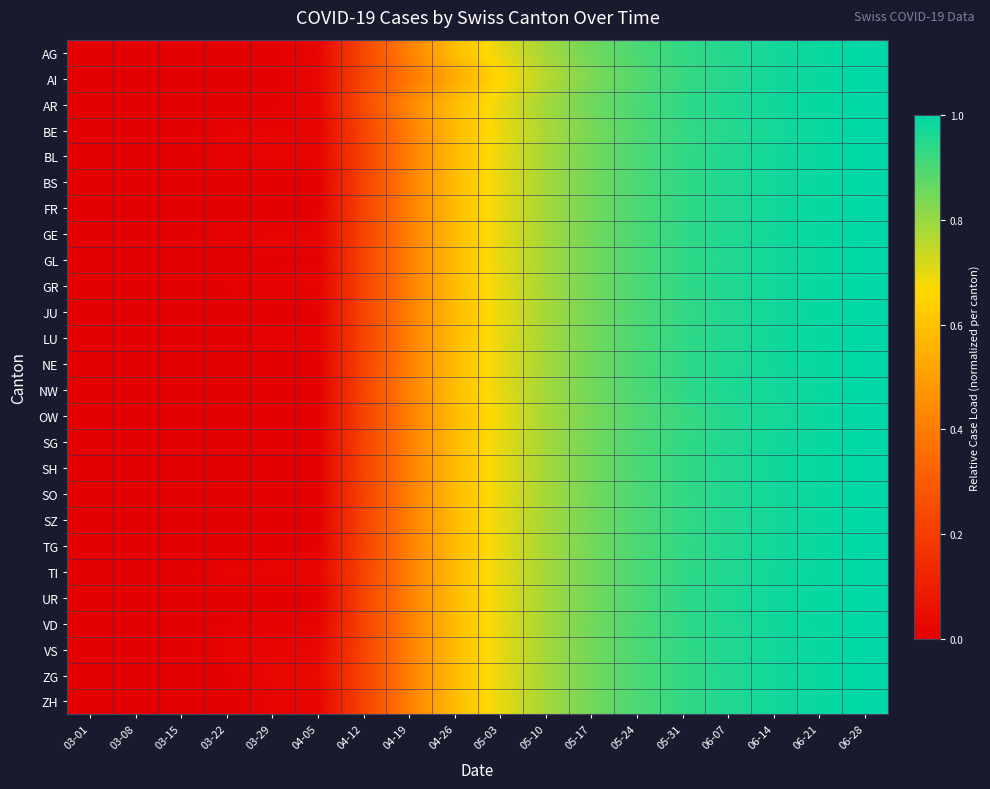

Reading left to right, extract all data points from this chart.

AG: 03-01=0.0	03-08=0.0	03-15=0.0	03-22=0.0	03-29=0.0	04-05=0.0	04-12=0.2	04-19=0.4	04-26=0.6	05-03=0.7	05-10=0.8	05-17=0.9	05-24=0.9	05-31=0.9	06-07=1.0	06-14=1.0	06-21=1.0	06-28=1.0
AI: 03-01=0.0	03-08=0.0	03-15=0.0	03-22=0.0	03-29=0.0	04-05=0.0	04-12=0.2	04-19=0.4	04-26=0.5	05-03=0.7	05-10=0.8	05-17=0.8	05-24=0.9	05-31=0.9	06-07=0.9	06-14=1.0	06-21=1.0	06-28=1.0
AR: 03-01=0.0	03-08=0.0	03-15=0.0	03-22=0.0	03-29=0.0	04-05=0.0	04-12=0.2	04-19=0.4	04-26=0.6	05-03=0.7	05-10=0.8	05-17=0.9	05-24=0.9	05-31=0.9	06-07=1.0	06-14=1.0	06-21=1.0	06-28=1.0
BE: 03-01=0.0	03-08=0.0	03-15=0.0	03-22=0.0	03-29=0.0	04-05=0.0	04-12=0.2	04-19=0.4	04-26=0.6	05-03=0.7	05-10=0.8	05-17=0.8	05-24=0.9	05-31=0.9	06-07=0.9	06-14=1.0	06-21=1.0	06-28=1.0
BL: 03-01=0.0	03-08=0.0	03-15=0.0	03-22=0.0	03-29=0.0	04-05=0.0	04-12=0.2	04-19=0.4	04-26=0.6	05-03=0.7	05-10=0.8	05-17=0.8	05-24=0.9	05-31=0.9	06-07=1.0	06-14=1.0	06-21=1.0	06-28=1.0
BS: 03-01=0.0	03-08=0.0	03-15=0.0	03-22=0.0	03-29=0.0	04-05=0.0	04-12=0.2	04-19=0.4	04-26=0.6	05-03=0.7	05-10=0.8	05-17=0.8	05-24=0.9	05-31=0.9	06-07=1.0	06-14=1.0	06-21=1.0	06-28=1.0
FR: 03-01=0.0	03-08=0.0	03-15=0.0	03-22=0.0	03-29=0.0	04-05=0.0	04-12=0.2	04-19=0.4	04-26=0.6	05-03=0.7	05-10=0.8	05-17=0.8	05-24=0.9	05-31=0.9	06-07=1.0	06-14=1.0	06-21=1.0	06-28=1.0
GE: 03-01=0.0	03-08=0.0	03-15=0.0	03-22=0.0	03-29=0.0	04-05=0.0	04-12=0.2	04-19=0.4	04-26=0.6	05-03=0.7	05-10=0.8	05-17=0.9	05-24=0.9	05-31=0.9	06-07=1.0	06-14=1.0	06-21=1.0	06-28=1.0
GL: 03-01=0.0	03-08=0.0	03-15=0.0	03-22=0.0	03-29=0.0	04-05=0.0	04-12=0.2	04-19=0.4	04-26=0.6	05-03=0.7	05-10=0.8	05-17=0.8	05-24=0.9	05-31=0.9	06-07=1.0	06-14=1.0	06-21=1.0	06-28=1.0
GR: 03-01=0.0	03-08=0.0	03-15=0.0	03-22=0.0	03-29=0.0	04-05=0.0	04-12=0.2	04-19=0.4	04-26=0.6	05-03=0.7	05-10=0.8	05-17=0.8	05-24=0.9	05-31=0.9	06-07=1.0	06-14=1.0	06-21=1.0	06-28=1.0
JU: 03-01=0.0	03-08=0.0	03-15=0.0	03-22=0.0	03-29=0.0	04-05=0.0	04-12=0.2	04-19=0.4	04-26=0.6	05-03=0.7	05-10=0.8	05-17=0.8	05-24=0.9	05-31=0.9	06-07=1.0	06-14=1.0	06-21=1.0	06-28=1.0
LU: 03-01=0.0	03-08=0.0	03-15=0.0	03-22=0.0	03-29=0.0	04-05=0.0	04-12=0.2	04-19=0.4	04-26=0.6	05-03=0.7	05-10=0.8	05-17=0.8	05-24=0.9	05-31=0.9	06-07=1.0	06-14=1.0	06-21=1.0	06-28=1.0
NE: 03-01=0.0	03-08=0.0	03-15=0.0	03-22=0.0	03-29=0.0	04-05=0.0	04-12=0.2	04-19=0.4	04-26=0.6	05-03=0.7	05-10=0.8	05-17=0.9	05-24=0.9	05-31=0.9	06-07=1.0	06-14=1.0	06-21=1.0	06-28=1.0
NW: 03-01=0.0	03-08=0.0	03-15=0.0	03-22=0.0	03-29=0.0	04-05=0.0	04-12=0.2	04-19=0.4	04-26=0.6	05-03=0.7	05-10=0.8	05-17=0.8	05-24=0.9	05-31=0.9	06-07=1.0	06-14=1.0	06-21=1.0	06-28=1.0
OW: 03-01=0.0	03-08=0.0	03-15=0.0	03-22=0.0	03-29=0.0	04-05=0.0	04-12=0.2	04-19=0.4	04-26=0.6	05-03=0.7	05-10=0.8	05-17=0.8	05-24=0.9	05-31=0.9	06-07=1.0	06-14=1.0	06-21=1.0	06-28=1.0
SG: 03-01=0.0	03-08=0.0	03-15=0.0	03-22=0.0	03-29=0.0	04-05=0.0	04-12=0.2	04-19=0.4	04-26=0.6	05-03=0.7	05-10=0.8	05-17=0.8	05-24=0.9	05-31=0.9	06-07=1.0	06-14=1.0	06-21=1.0	06-28=1.0
SH: 03-01=0.0	03-08=0.0	03-15=0.0	03-22=0.0	03-29=0.0	04-05=0.0	04-12=0.2	04-19=0.4	04-26=0.6	05-03=0.7	05-10=0.8	05-17=0.8	05-24=0.9	05-31=0.9	06-07=1.0	06-14=1.0	06-21=1.0	06-28=1.0
SO: 03-01=0.0	03-08=0.0	03-15=0.0	03-22=0.0	03-29=0.0	04-05=0.0	04-12=0.2	04-19=0.4	04-26=0.6	05-03=0.7	05-10=0.8	05-17=0.8	05-24=0.9	05-31=0.9	06-07=1.0	06-14=1.0	06-21=1.0	06-28=1.0
SZ: 03-01=0.0	03-08=0.0	03-15=0.0	03-22=0.0	03-29=0.0	04-05=0.0	04-12=0.2	04-19=0.4	04-26=0.6	05-03=0.7	05-10=0.8	05-17=0.8	05-24=0.9	05-31=0.9	06-07=1.0	06-14=1.0	06-21=1.0	06-28=1.0
TG: 03-01=0.0	03-08=0.0	03-15=0.0	03-22=0.0	03-29=0.0	04-05=0.0	04-12=0.2	04-19=0.4	04-26=0.6	05-03=0.7	05-10=0.8	05-17=0.8	05-24=0.9	05-31=0.9	06-07=1.0	06-14=1.0	06-21=1.0	06-28=1.0
TI: 03-01=0.0	03-08=0.0	03-15=0.0	03-22=0.0	03-29=0.0	04-05=0.0	04-12=0.2	04-19=0.4	04-26=0.6	05-03=0.7	05-10=0.8	05-17=0.9	05-24=0.9	05-31=0.9	06-07=1.0	06-14=1.0	06-21=1.0	06-28=1.0
UR: 03-01=0.0	03-08=0.0	03-15=0.0	03-22=0.0	03-29=0.0	04-05=0.0	04-12=0.2	04-19=0.4	04-26=0.6	05-03=0.7	05-10=0.8	05-17=0.8	05-24=0.9	05-31=0.9	06-07=1.0	06-14=1.0	06-21=1.0	06-28=1.0
VD: 03-01=0.0	03-08=0.0	03-15=0.0	03-22=0.0	03-29=0.0	04-05=0.0	04-12=0.2	04-19=0.4	04-26=0.6	05-03=0.7	05-10=0.8	05-17=0.9	05-24=0.9	05-31=0.9	06-07=1.0	06-14=1.0	06-21=1.0	06-28=1.0
VS: 03-01=0.0	03-08=0.0	03-15=0.0	03-22=0.0	03-29=0.0	04-05=0.0	04-12=0.2	04-19=0.4	04-26=0.6	05-03=0.7	05-10=0.8	05-17=0.9	05-24=0.9	05-31=0.9	06-07=1.0	06-14=1.0	06-21=1.0	06-28=1.0
ZG: 03-01=0.0	03-08=0.0	03-15=0.0	03-22=0.0	03-29=0.0	04-05=0.0	04-12=0.2	04-19=0.4	04-26=0.6	05-03=0.7	05-10=0.8	05-17=0.8	05-24=0.9	05-31=0.9	06-07=1.0	06-14=1.0	06-21=1.0	06-28=1.0
ZH: 03-01=0.0	03-08=0.0	03-15=0.0	03-22=0.0	03-29=0.0	04-05=0.0	04-12=0.2	04-19=0.4	04-26=0.6	05-03=0.7	05-10=0.8	05-17=0.8	05-24=0.9	05-31=0.9	06-07=1.0	06-14=1.0	06-21=1.0	06-28=1.0